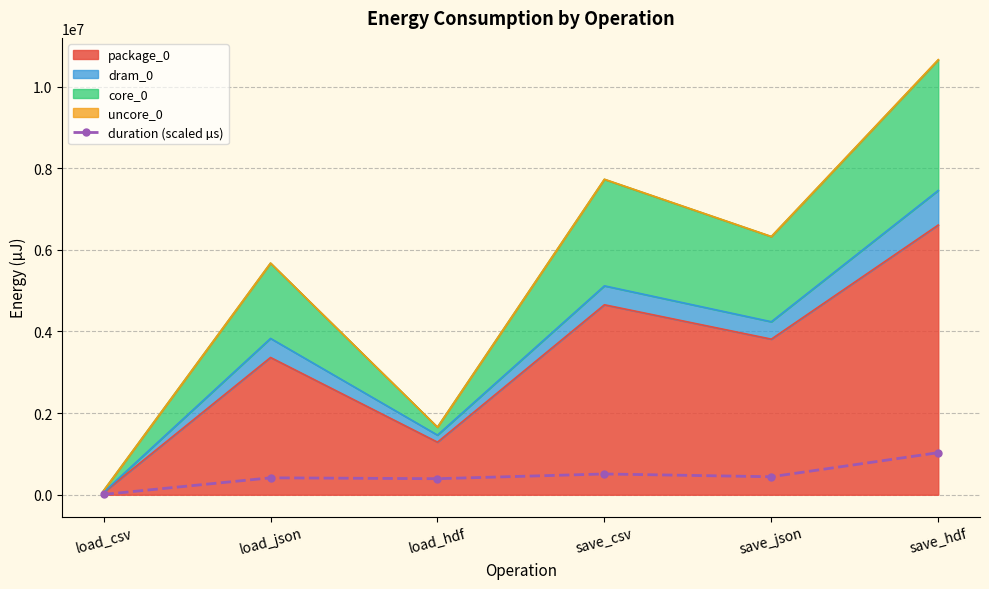

How many data points does each series have?

6